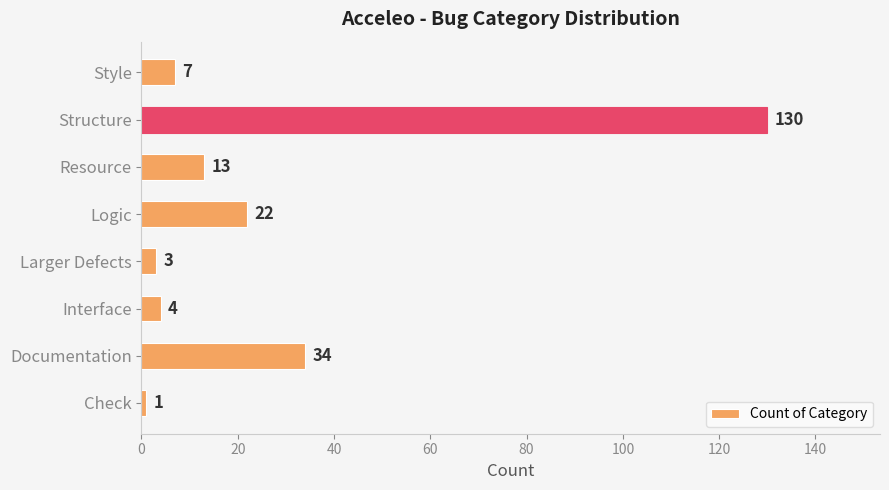

At which label is the value closest to 65?

Documentation